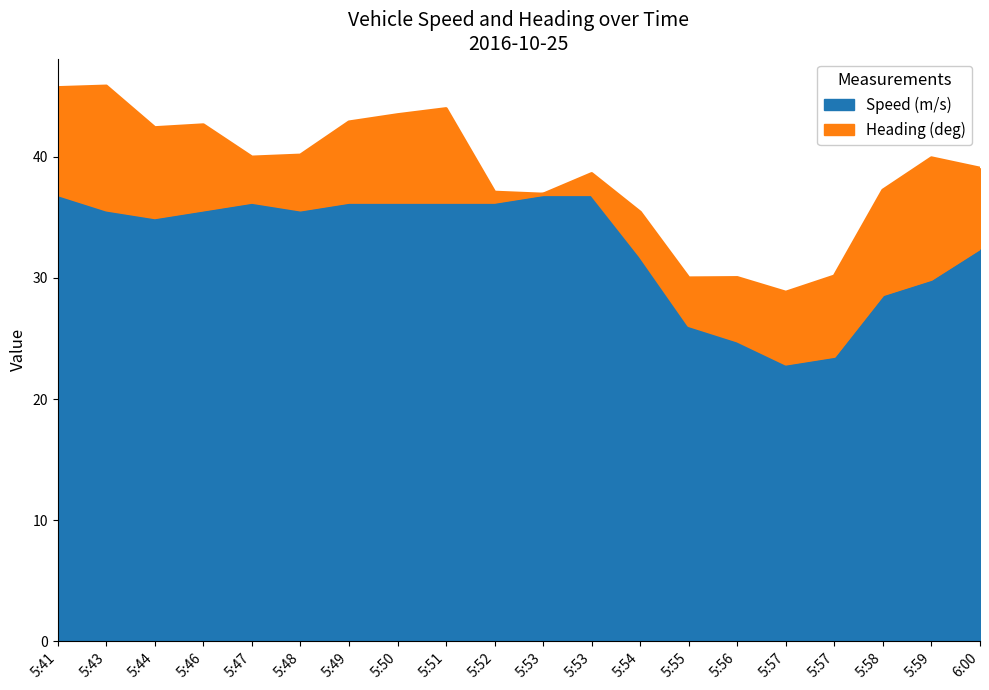

What are all the series names shown in the legend?

Speed (m/s), Heading (deg)